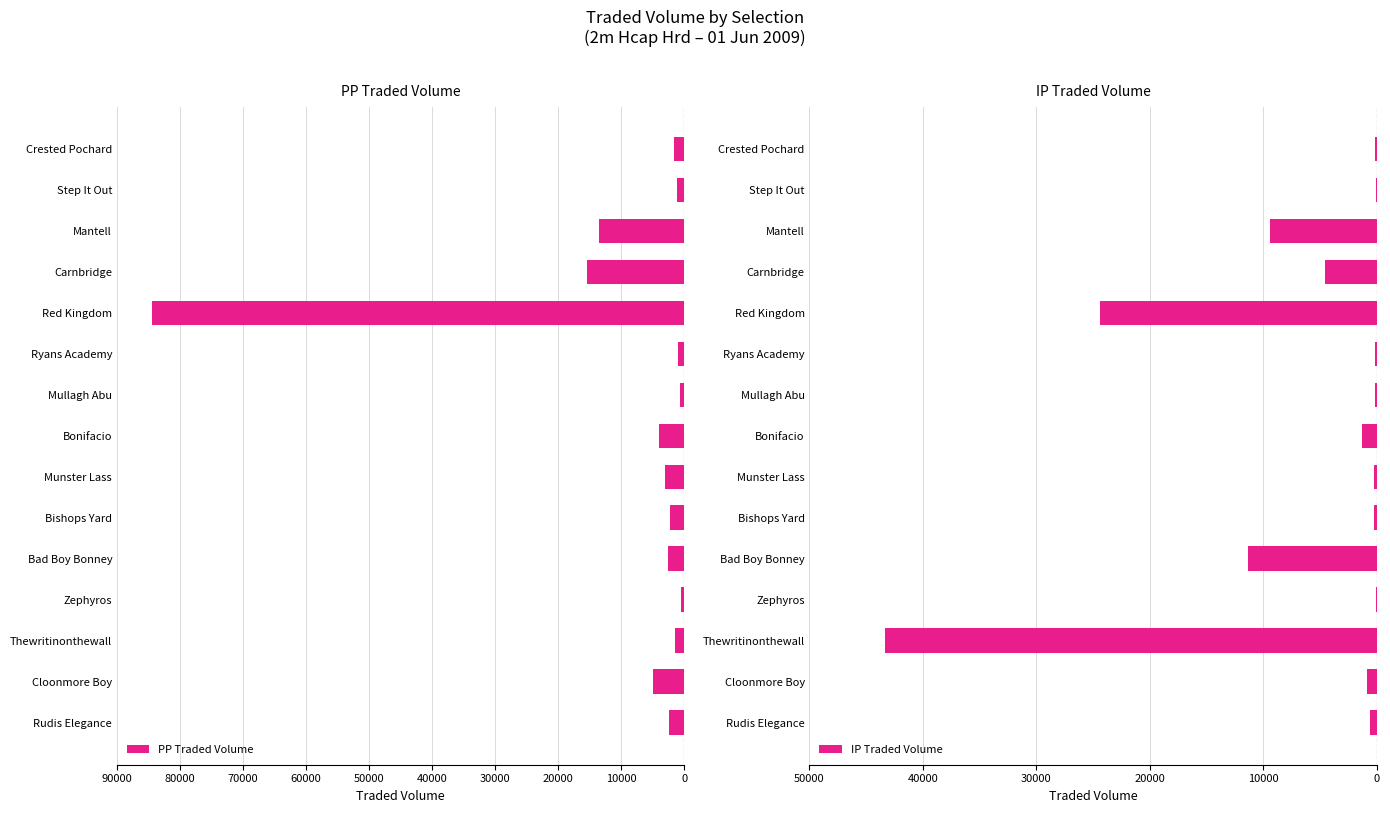

Reading right to left, list all the values displayed in this chart.

PP Traded Volume: -2484.6	-5010.7	-1481.8	-623.6	-2659.2	-2345.1	-3034.8	-3958.8	-774.6	-967.5	-84453.7	-15445.3	-13625.8	-1170.1	-1598.8
IP Traded Volume: -645.6	-877.3	-43387.1	-115.3	-11374.3	-269.3	-254.0	-1303.7	-188.3	-159.3	-24393.6	-4550.5	-9405.7	-106.5	-189.7